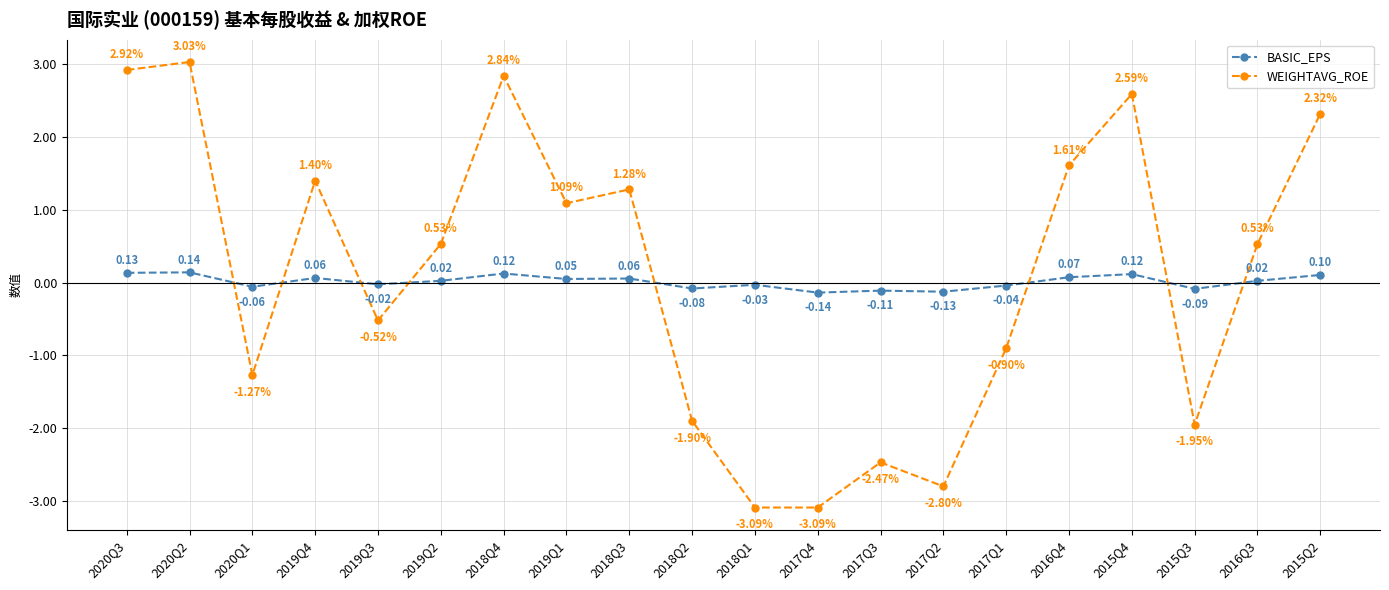

Count the number of categories in the chart.

20